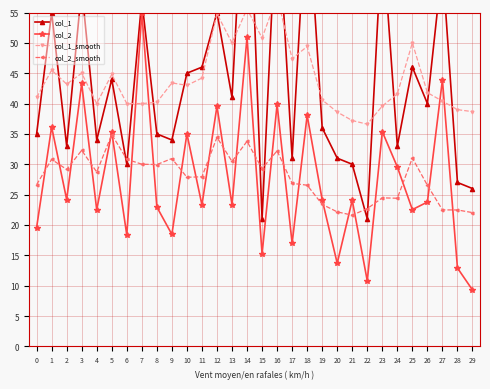

What is the difference between the col_1_smooth values at 23 and 2?

3.6